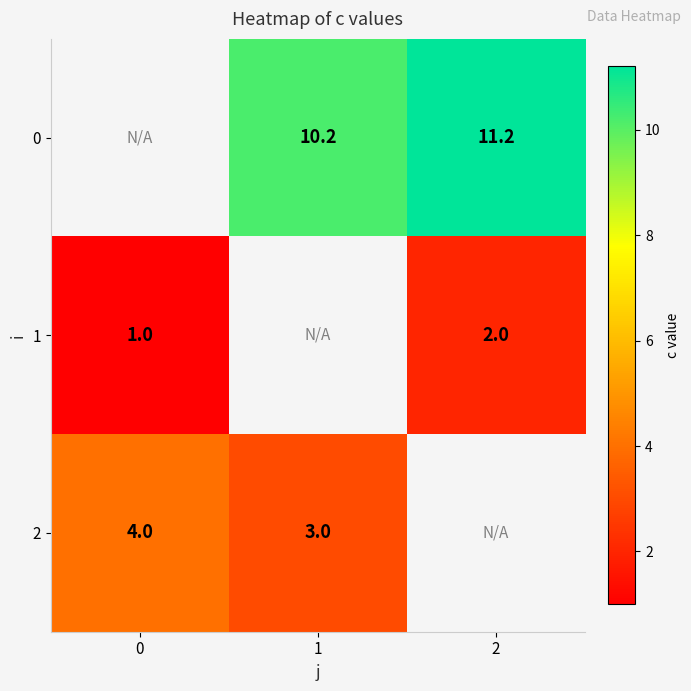

Is the value of 0 at 2 greater than the value of 2 at 0?

Yes